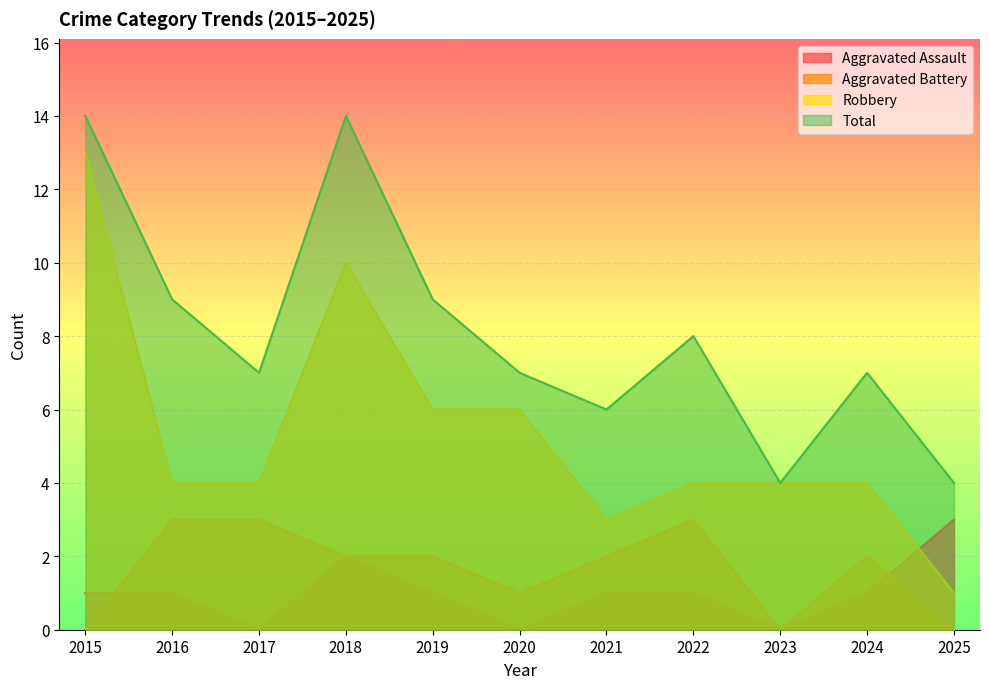

True or false: Total and Robbery intersect in this chart.

False